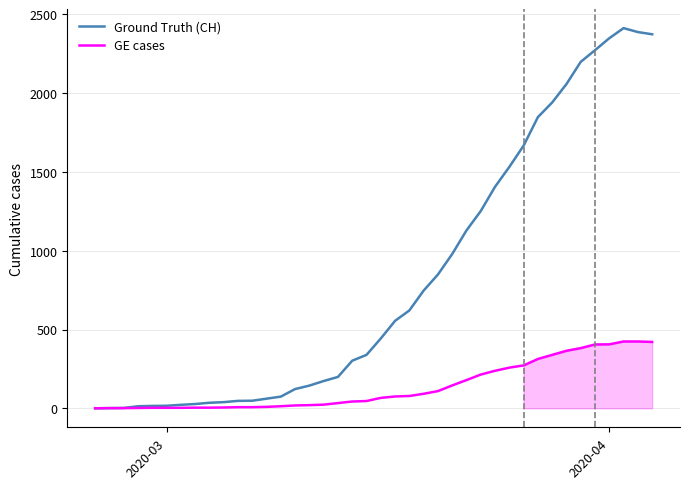

What is the maximum value for Ground Truth (CH)?

2413